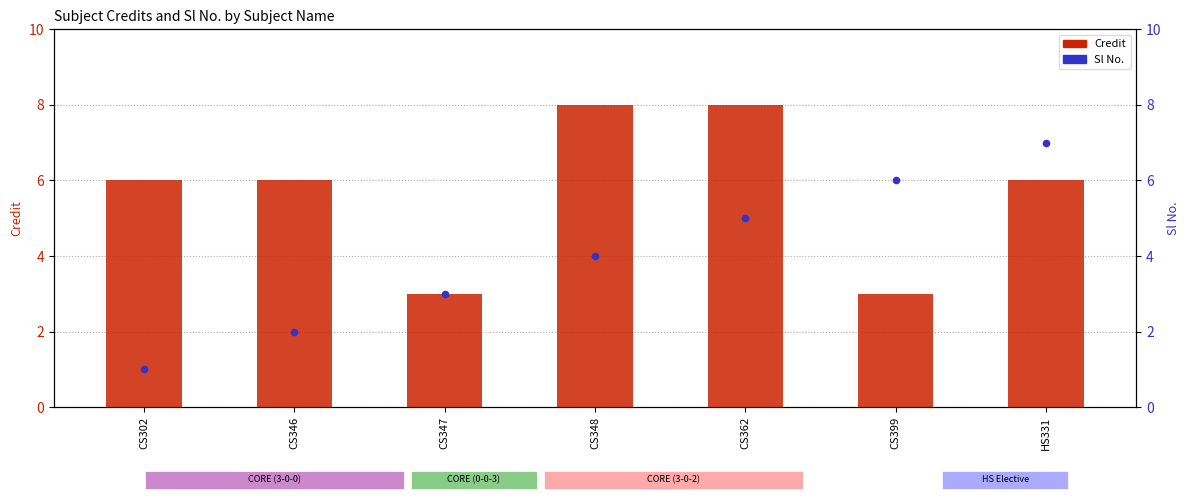

What are all the series names shown in the legend?

Credit, Sl No.